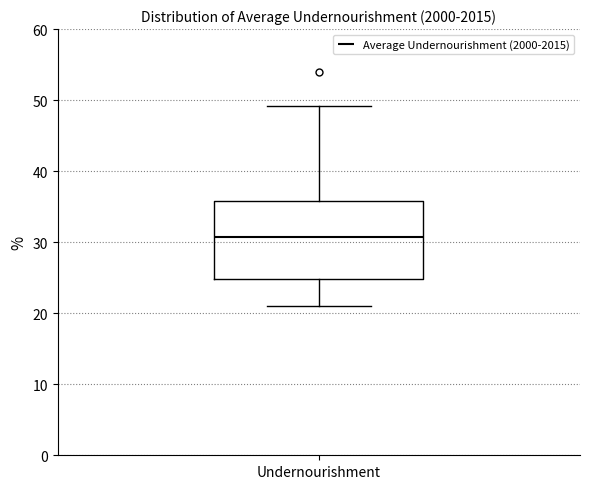

Transcribe this box plot: give where the median line is, the range the box spans, and where the two whiskers end, as read against the y-axis. The values are not printed on the chart, so give them approximately, as read against the axis.

median 31, box 25 to 36, whiskers 21 to 49